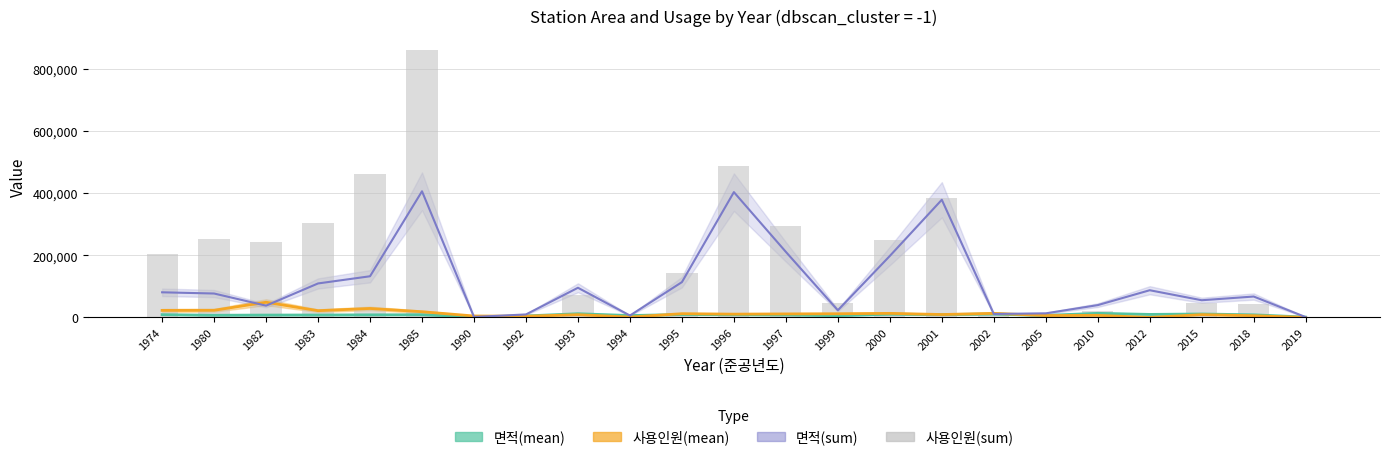

Rank the categories by 사용인원(mean) value from lowest to highest.

2012, 2019, 1994, 1992, 1990, 2018, 2005, 2010, 1993, 2015, 2001, 1996, 1997, 1999, 1995, 2000, 2002, 1985, 1983, 1974, 1980, 1984, 1982